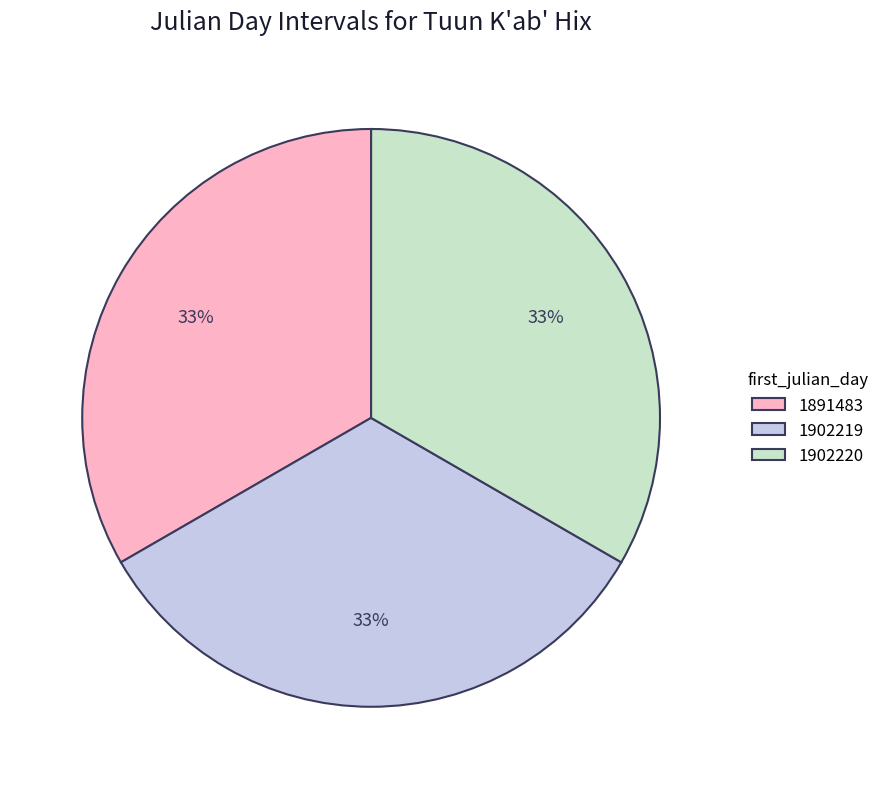

What is the ratio of the value at 1902219 to the value at 1902220?

1.0